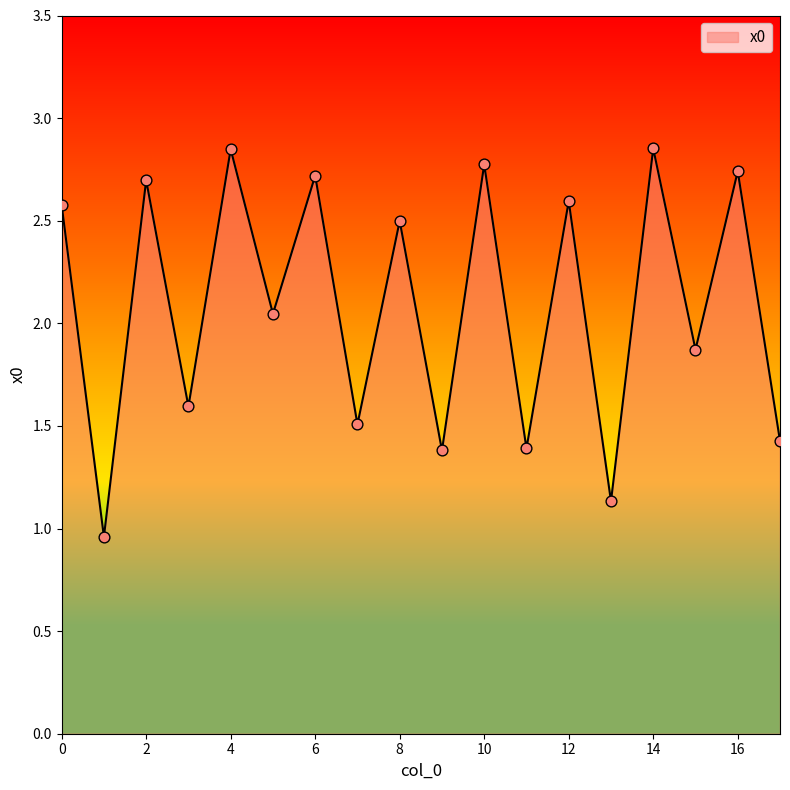

What is the difference between the maximum and minimum values?

1.9